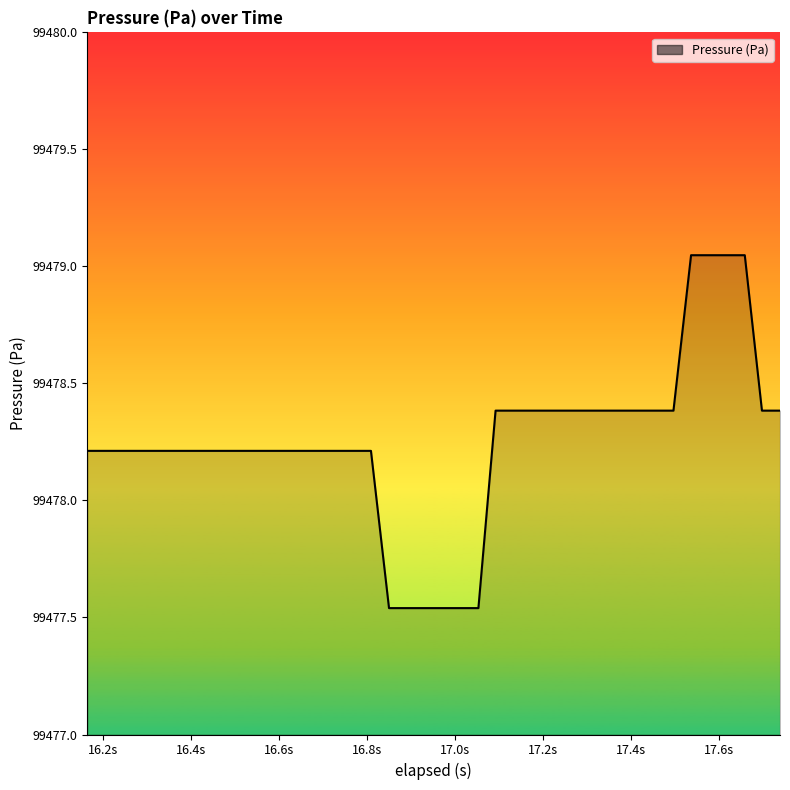

What is the difference between the maximum and minimum values?

1.5